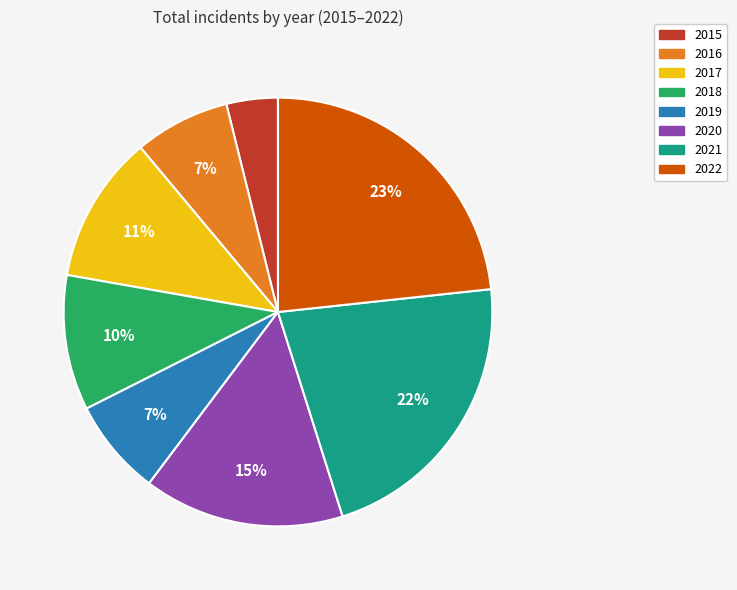

Does 2022 represent more than half of the total?

No